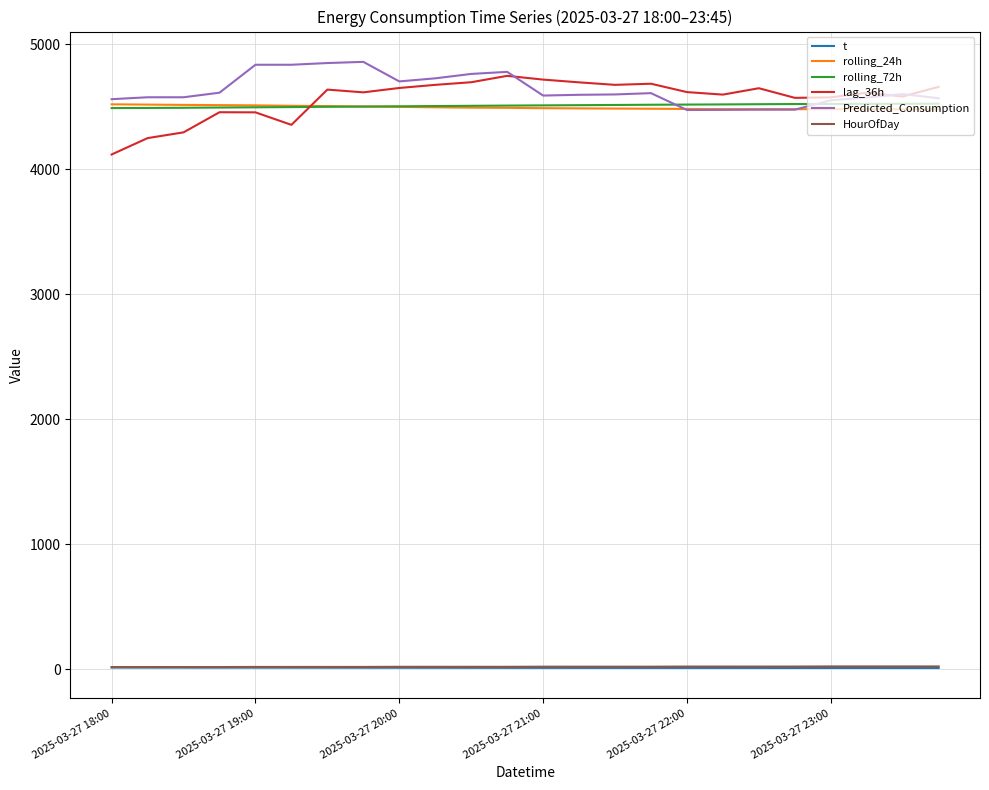

True or false: HourOfDay and rolling_72h cross at least once.

False